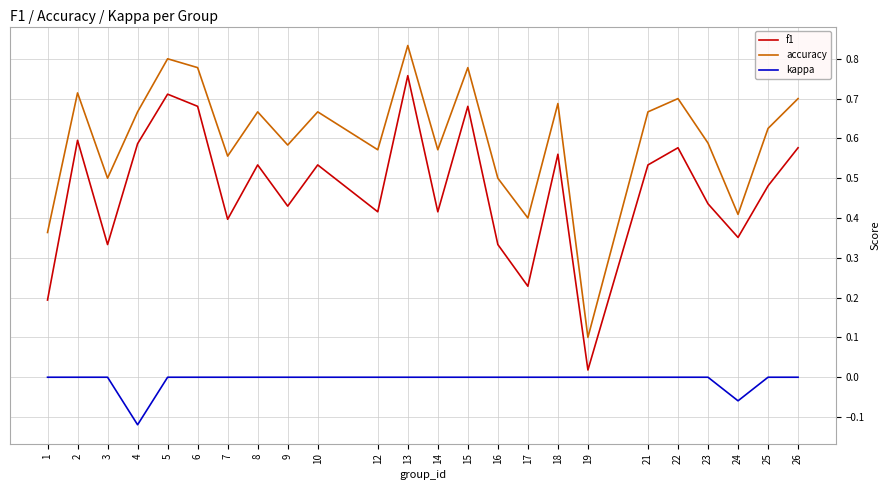

Count the kappa values in the range 0 to 1.

22